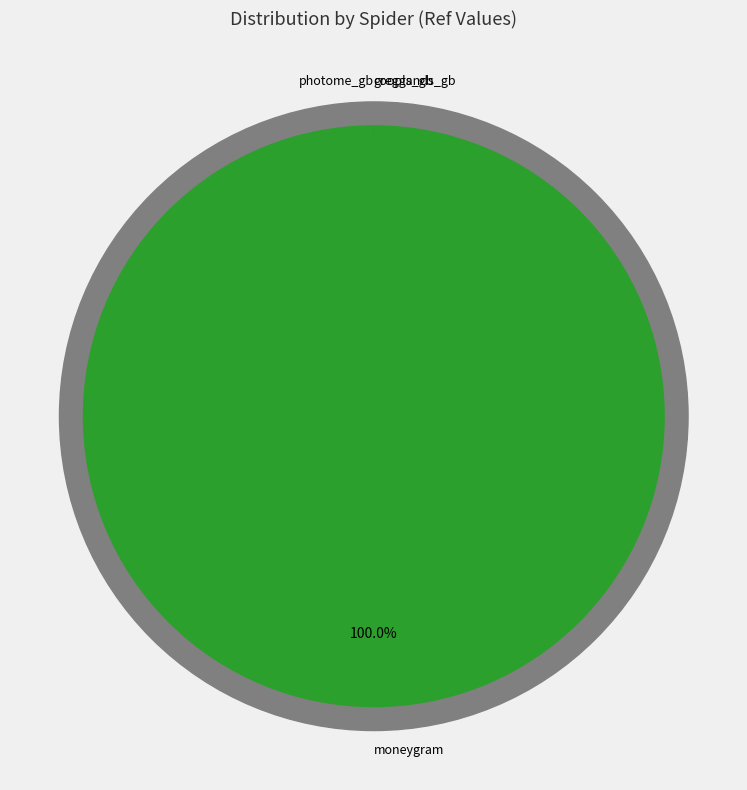

Combined, do cooplands_gb and photome_gb account for over 50%?

No